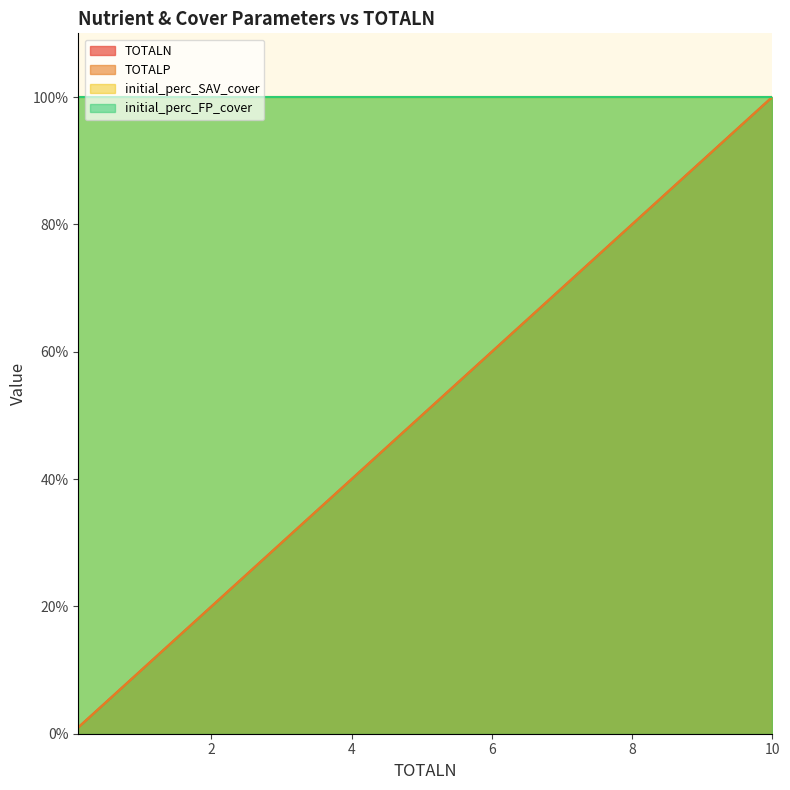

True or false: TOTALN and TOTALP intersect in this chart.

False